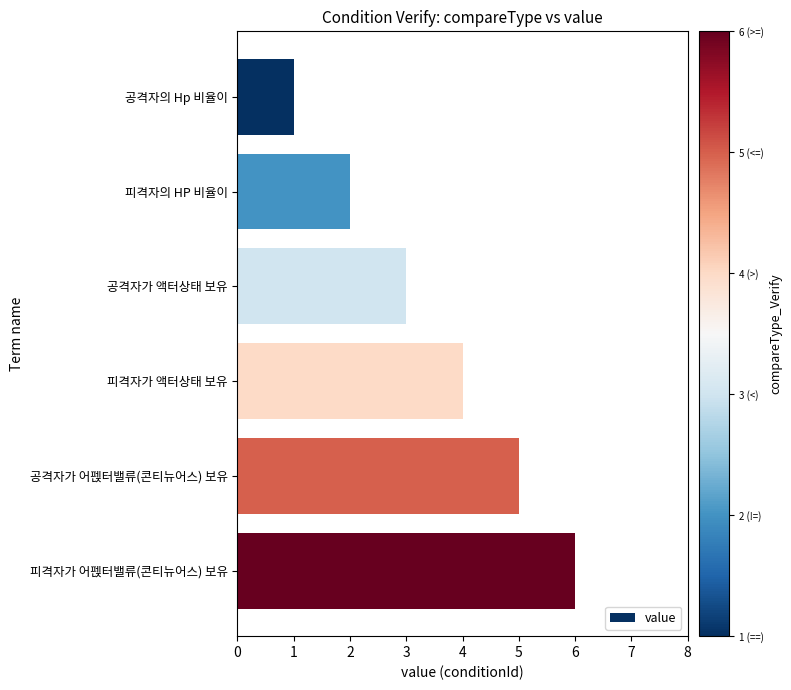

The chart shows a value of 3 at 공격자가 액터상태 보유. True or false?

True